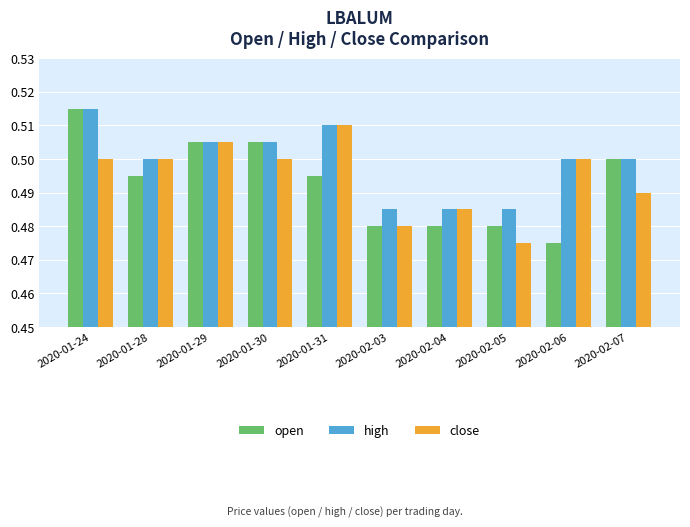

Which series has the widest spread of values?

open